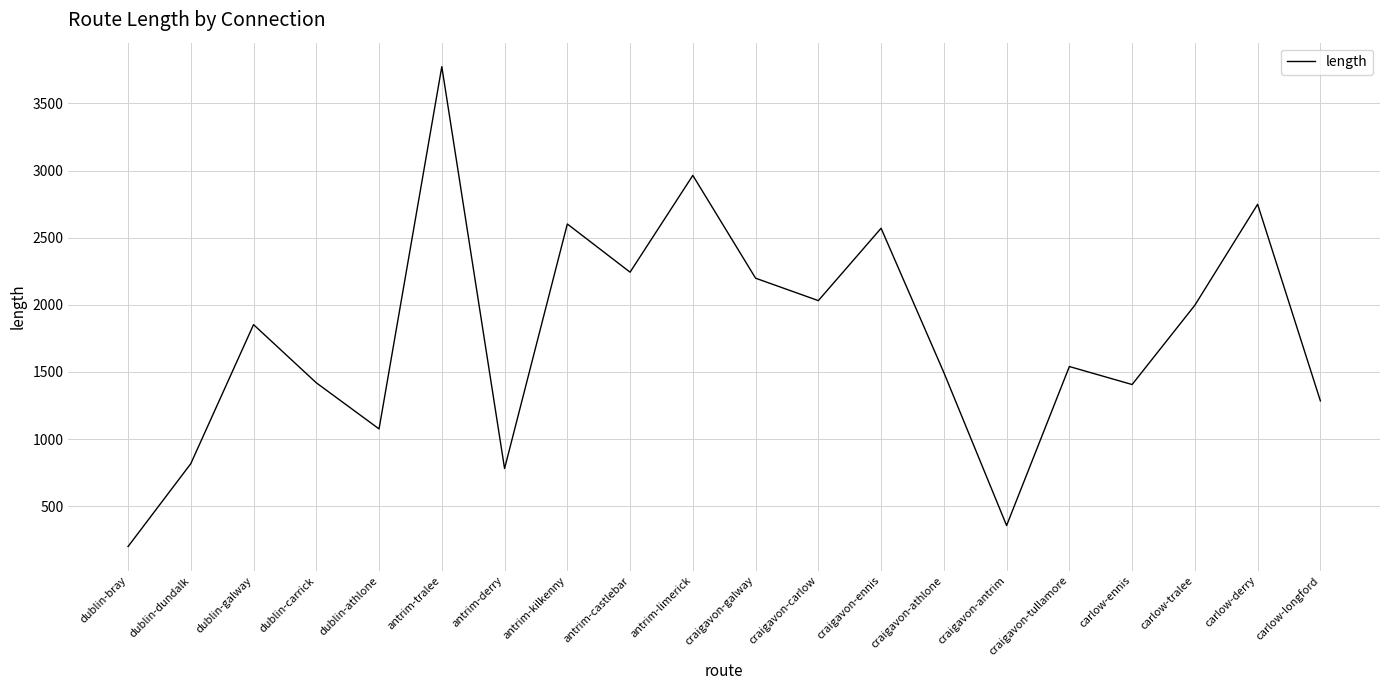

What value does the data have at carlow-longford?

1284.4